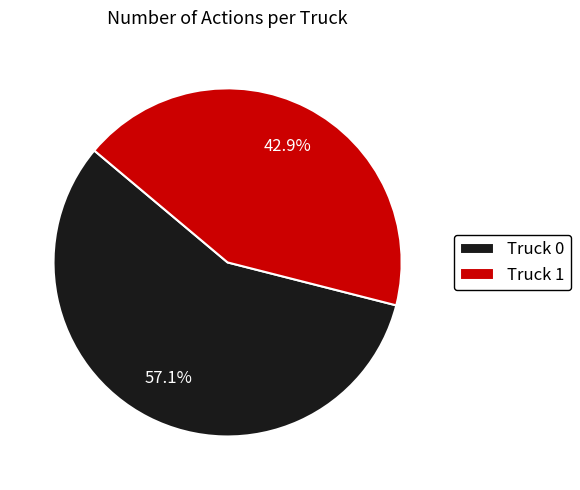

To the nearest percent, what is the difference between the largest and smallest slice percentages?

14%